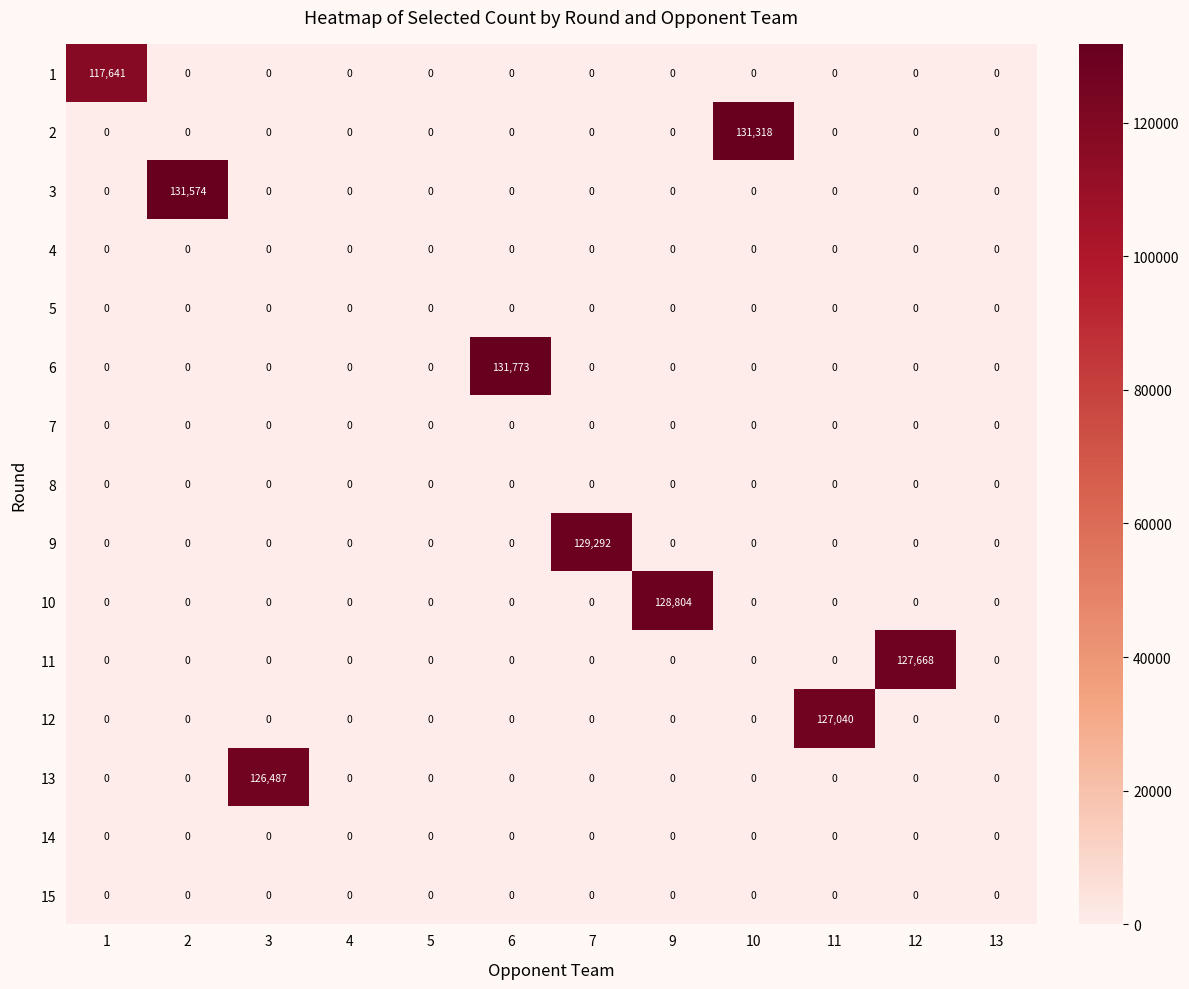

What is the difference between the maximum and minimum values in the 6 series?

131773